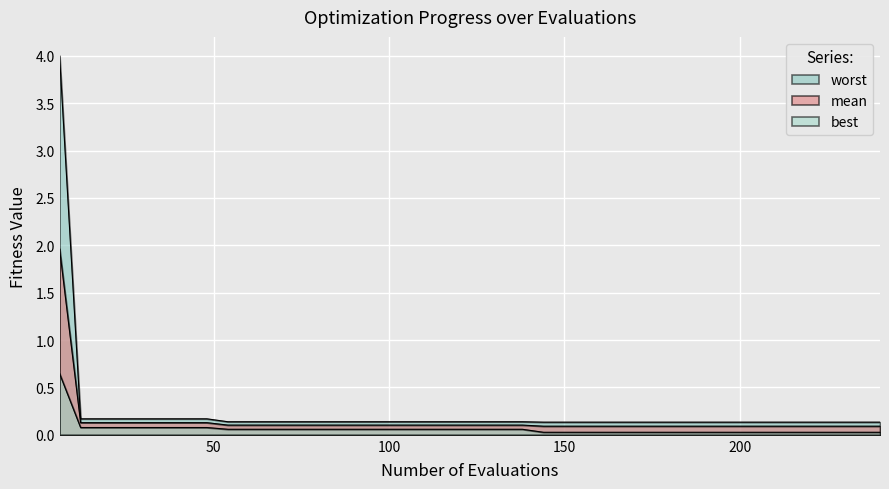

What is the difference between the maximum and minimum values in the mean series?

1.9